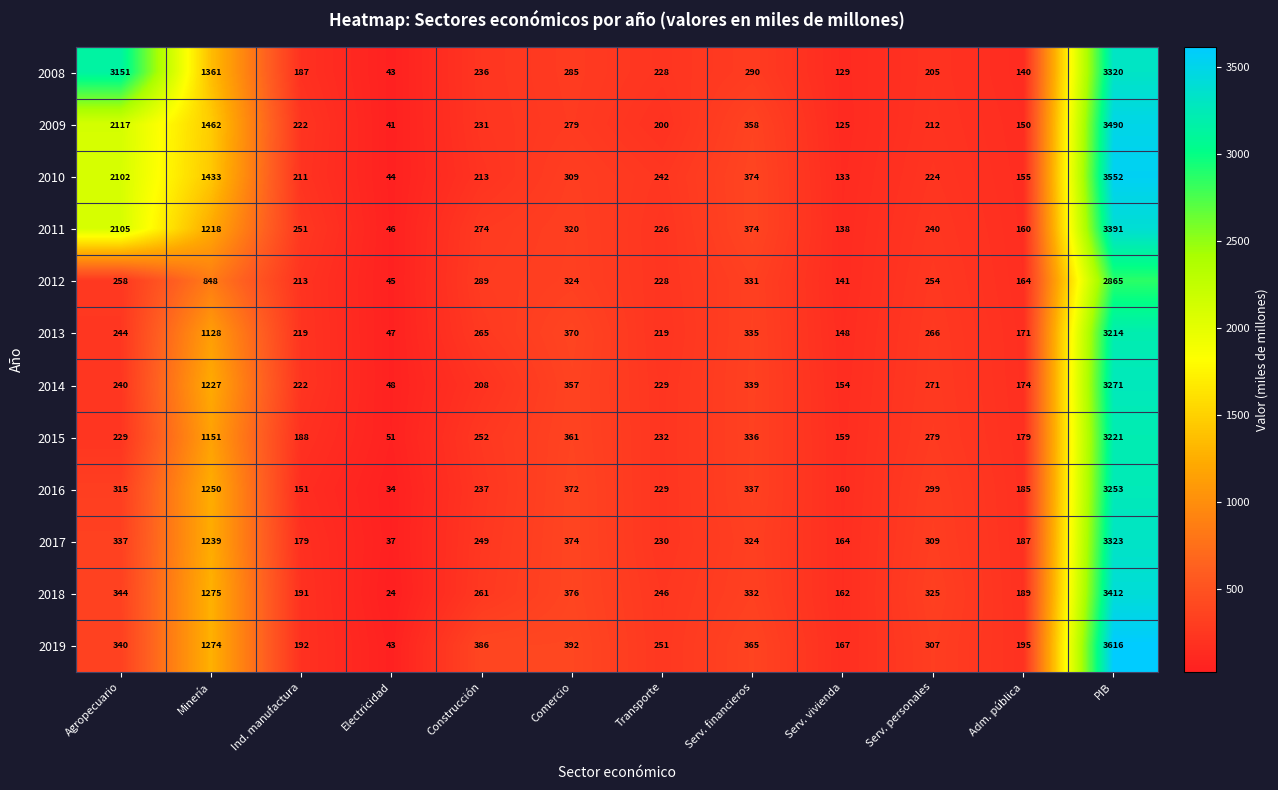

The value of 2010 at Comercio is 309. True or false?

True